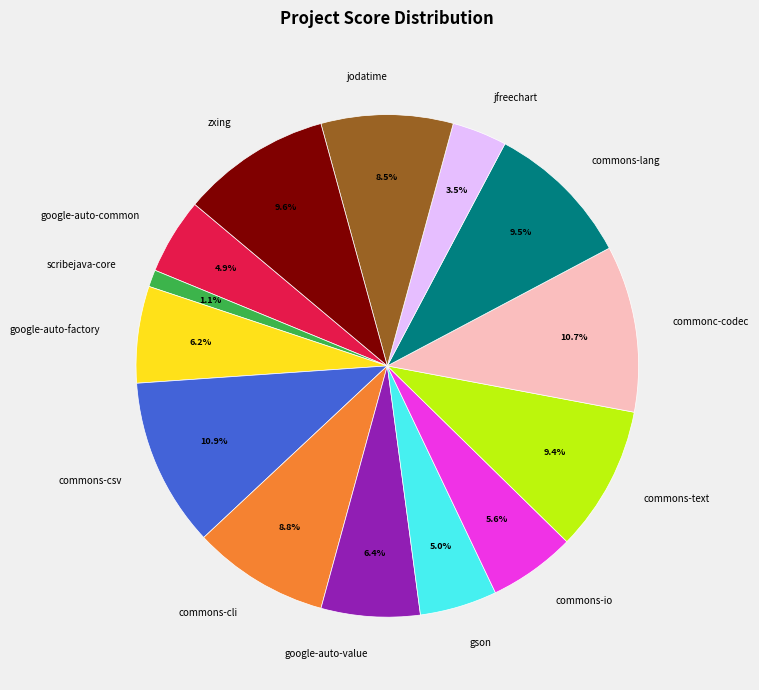

To the nearest percent, what is the difference between the largest and smallest slice percentages?

10%